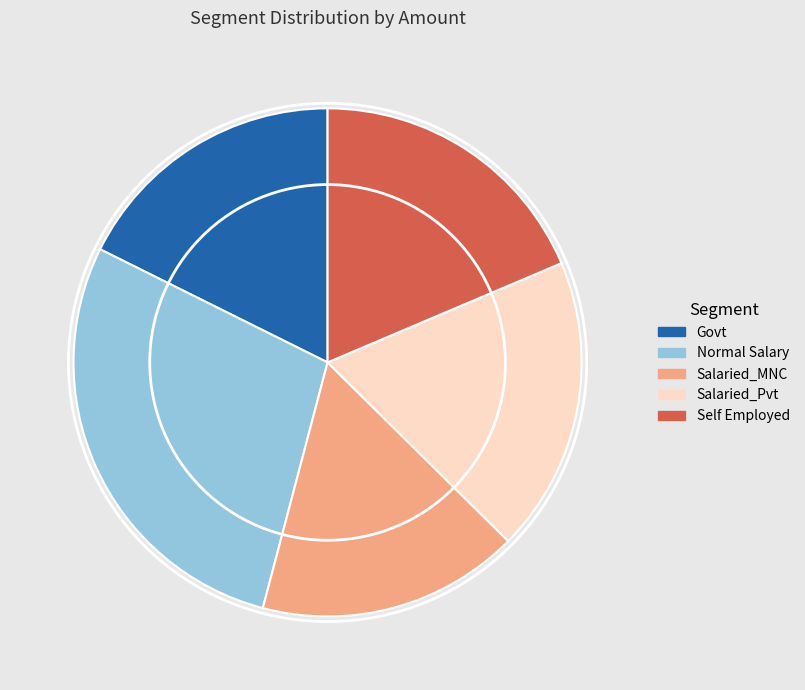

What is the smallest slice in the pie chart?

Salaried_MNC